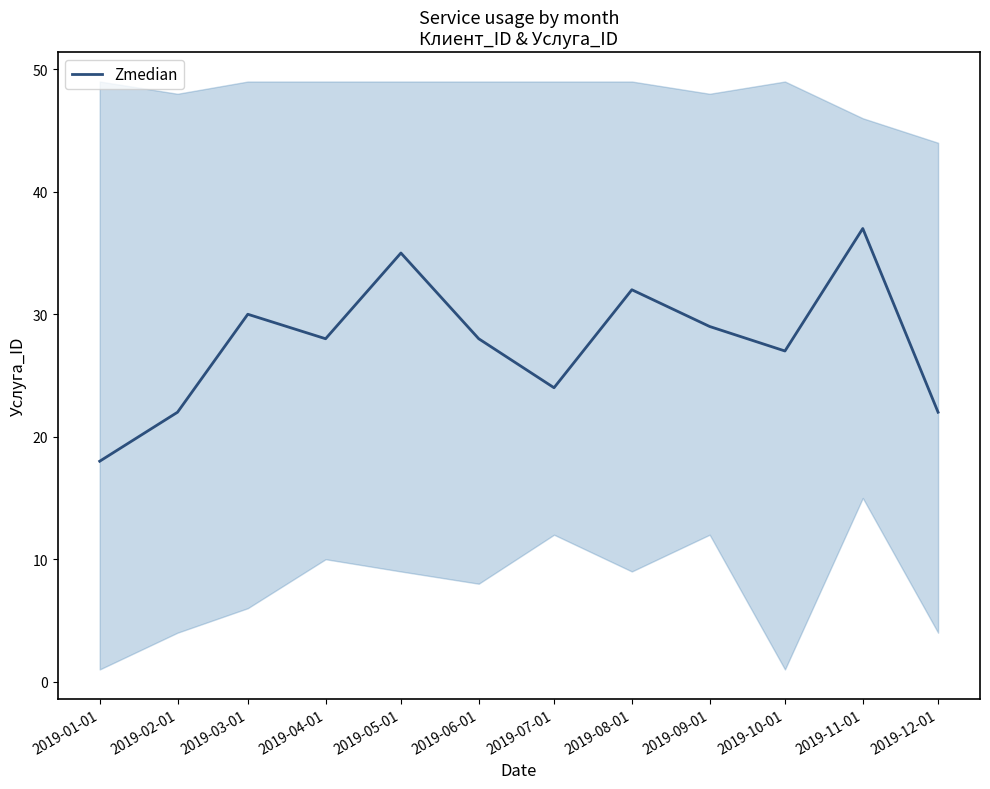

What is the approximate value at 2019-12-01?

22